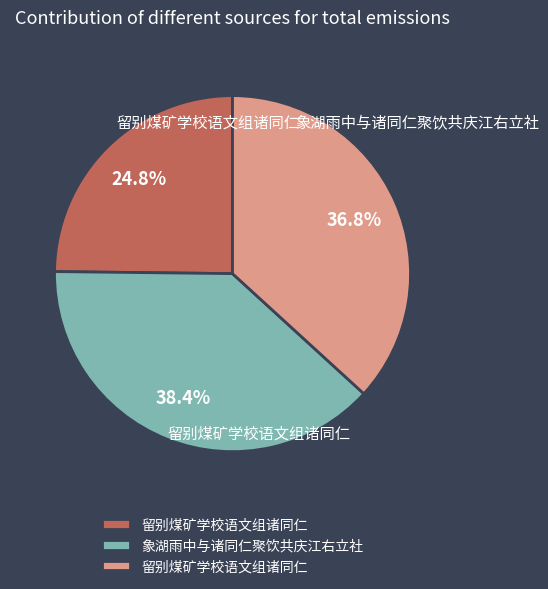

Does any single category account for the majority?

No